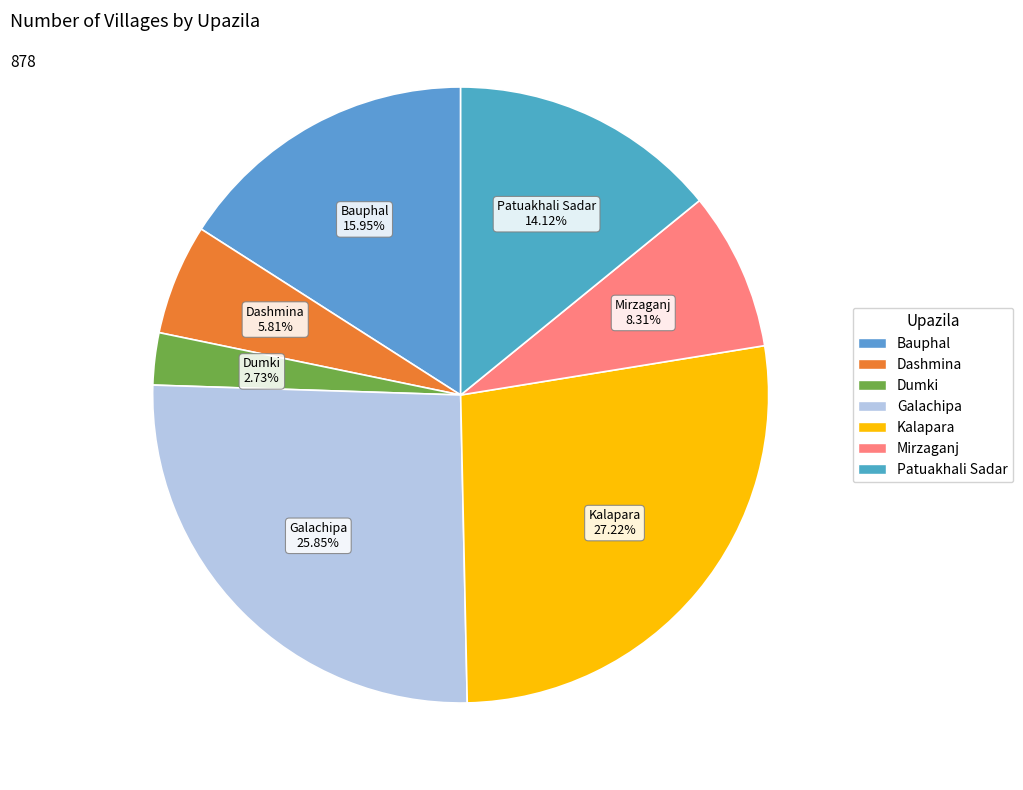

Is there a majority slice in this chart?

No